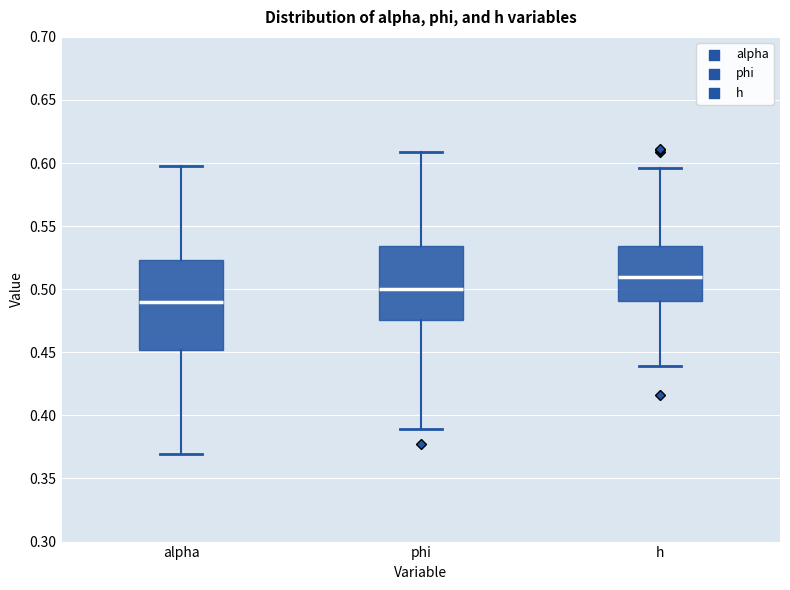

Reading left to right, transcribe this box plot: for each box, give where its median line is, the range the box spans, and where its two whiskers end, as read against the y-axis. The values are not printed on the chart, so give them approximately, as read against the axis.

alpha: median 0.490, box 0.450 to 0.525, whiskers 0.370 to 0.600
phi: median 0.500, box 0.475 to 0.535, whiskers 0.390 to 0.610
h: median 0.510, box 0.490 to 0.535, whiskers 0.440 to 0.595